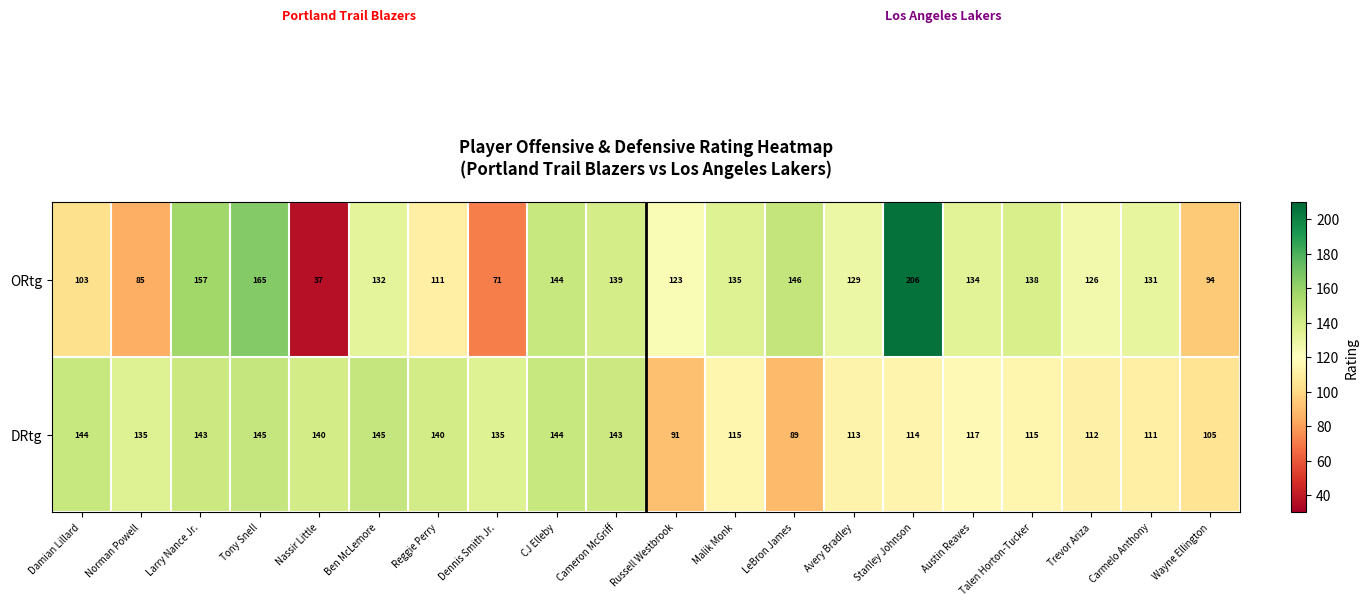

At which label is ORtg closest to 121?

Russell Westbrook